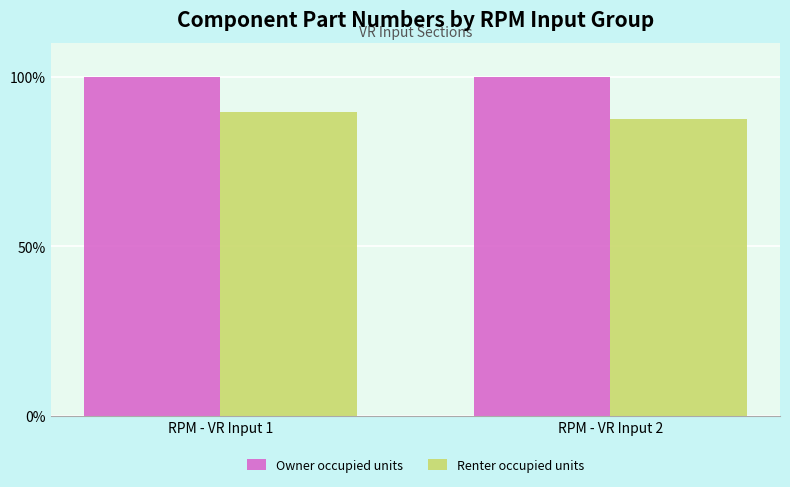

The Renter occupied units series shows 89.6 at RPM - VR Input 1. True or false?

True